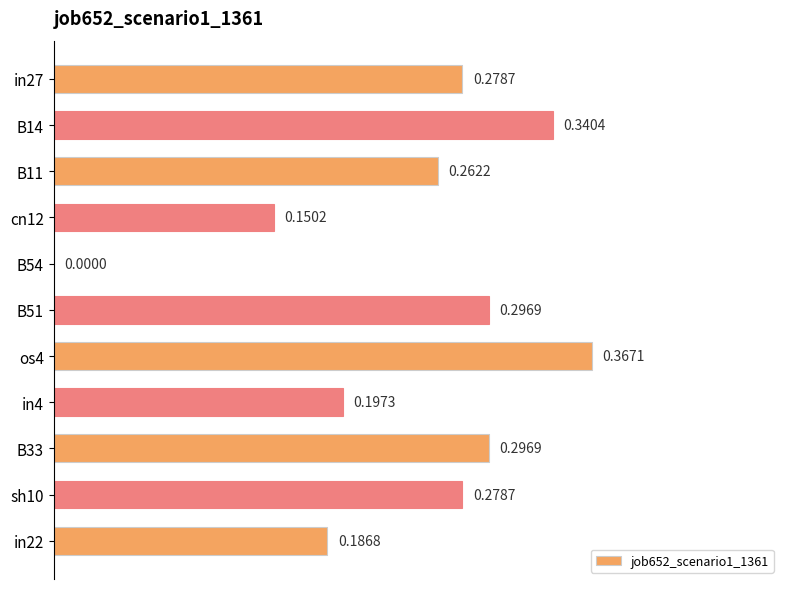

Which has a higher value, in4 or B14?

B14